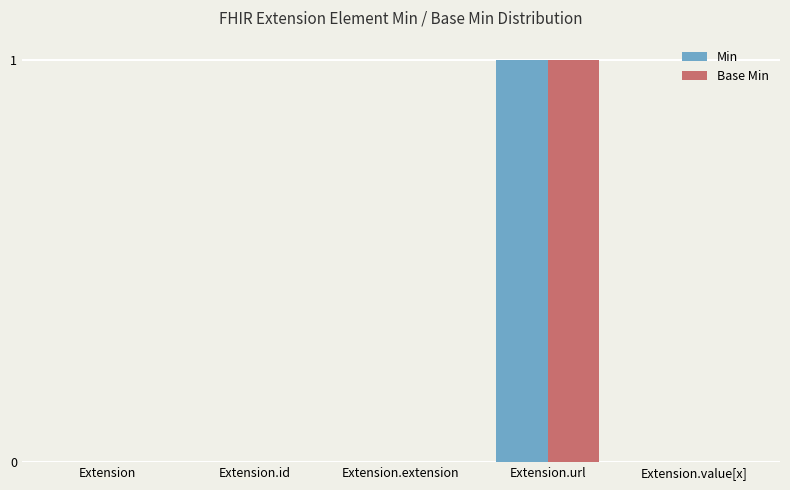

At which category is the sum across all series the highest?

Extension.url